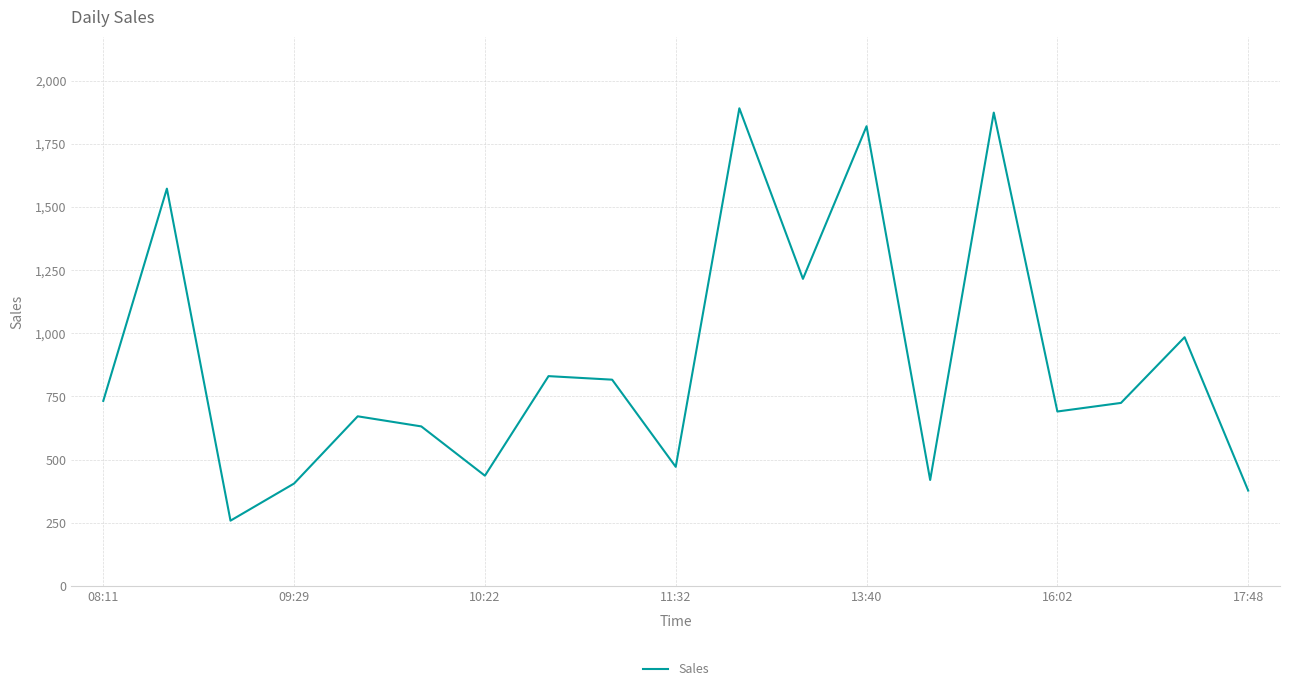

What is the minimum value shown in the chart?

258